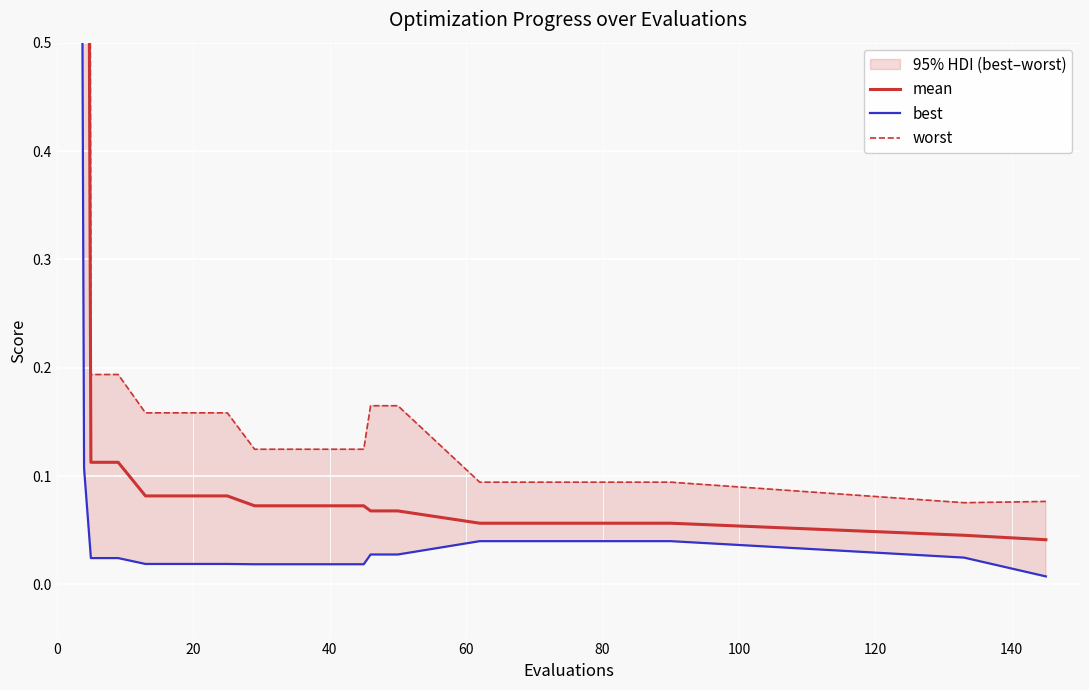

List the series in order of their peak value, lowest first.

best, mean, worst